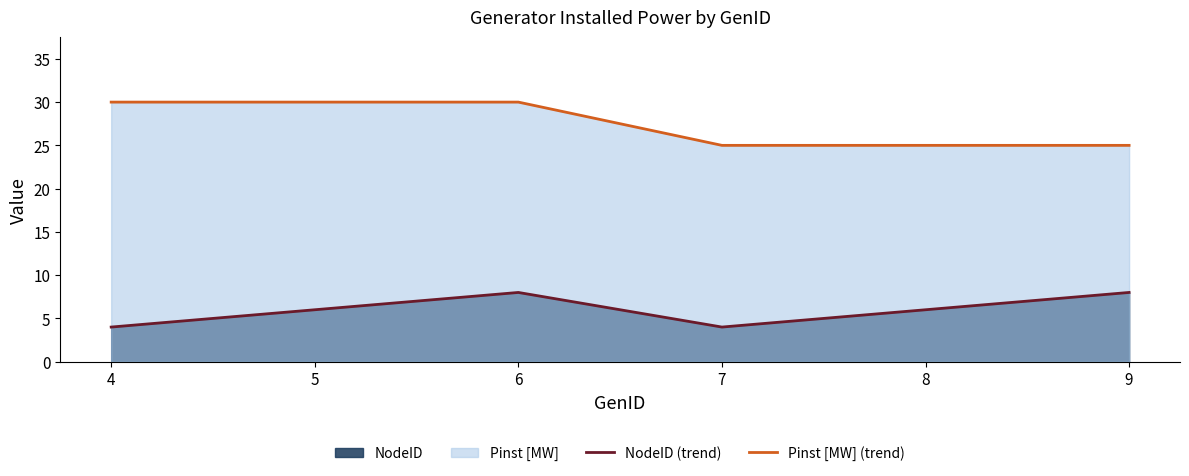

Is it true that NodeID (trend) equals 4 at 7?

True